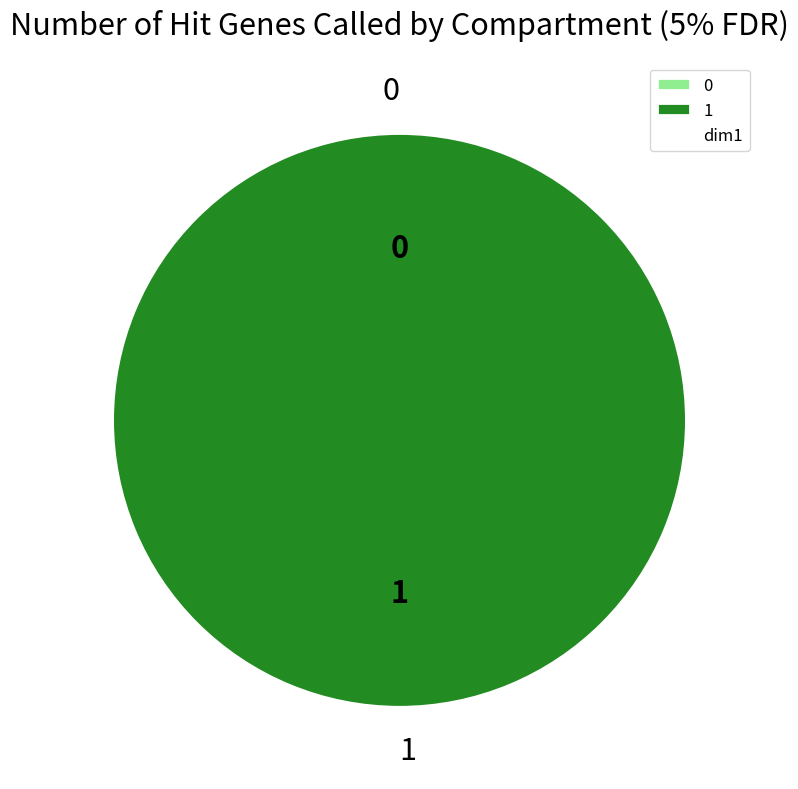

What is the total percentage of 1 and 0?

100.0%